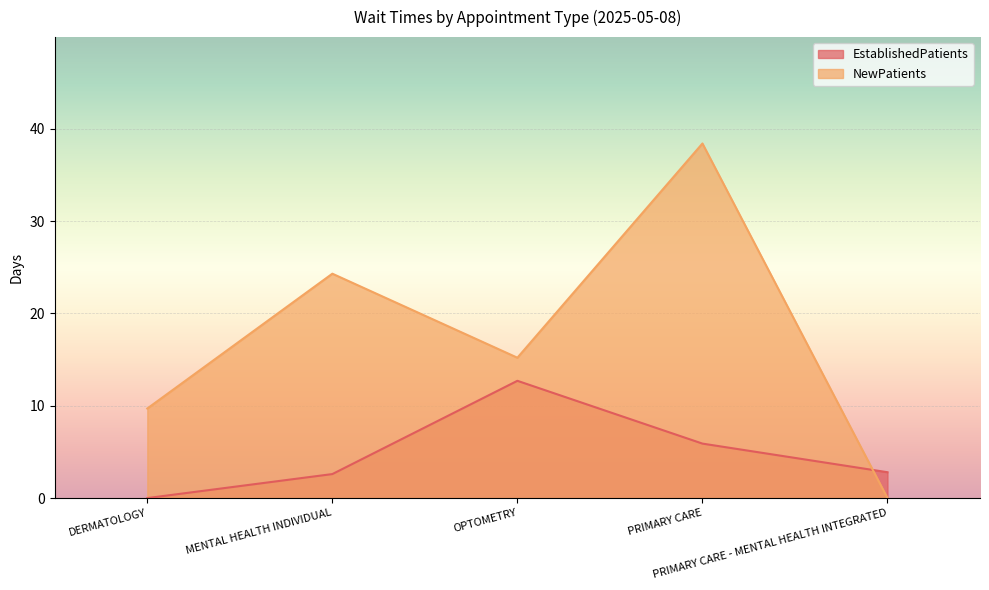

At which label does NewPatients reach its peak?

PRIMARY CARE